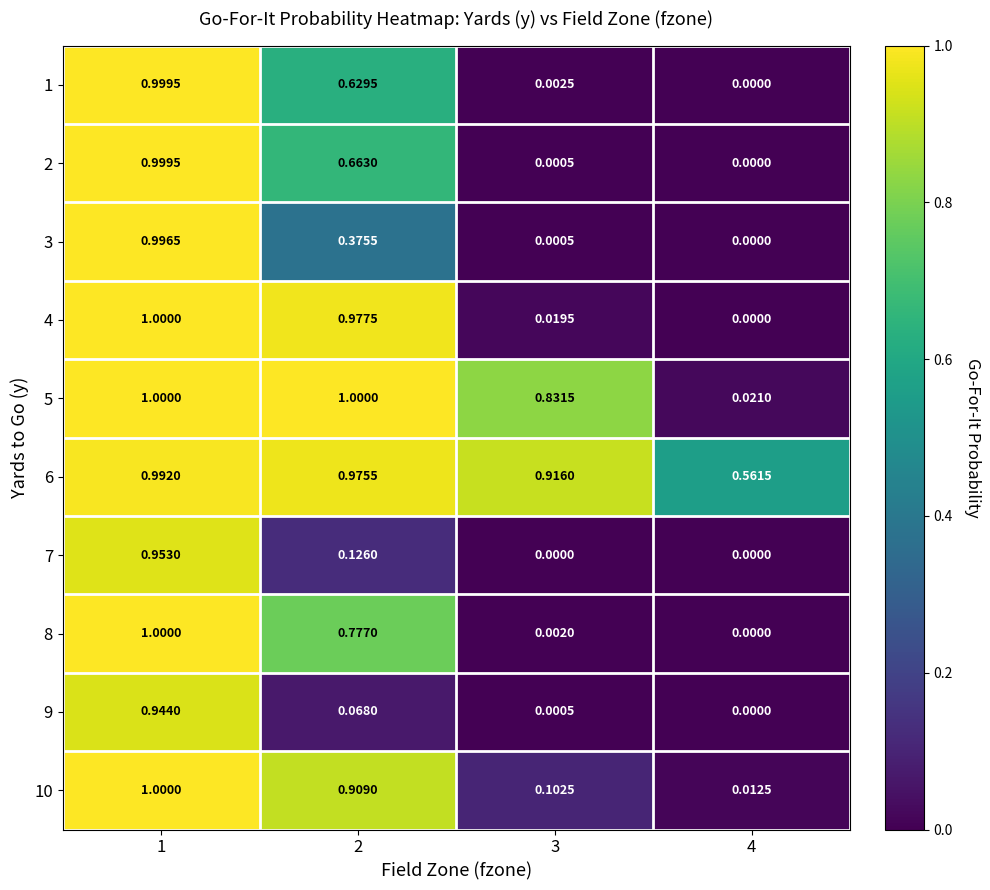

How many series are shown in this chart?

10